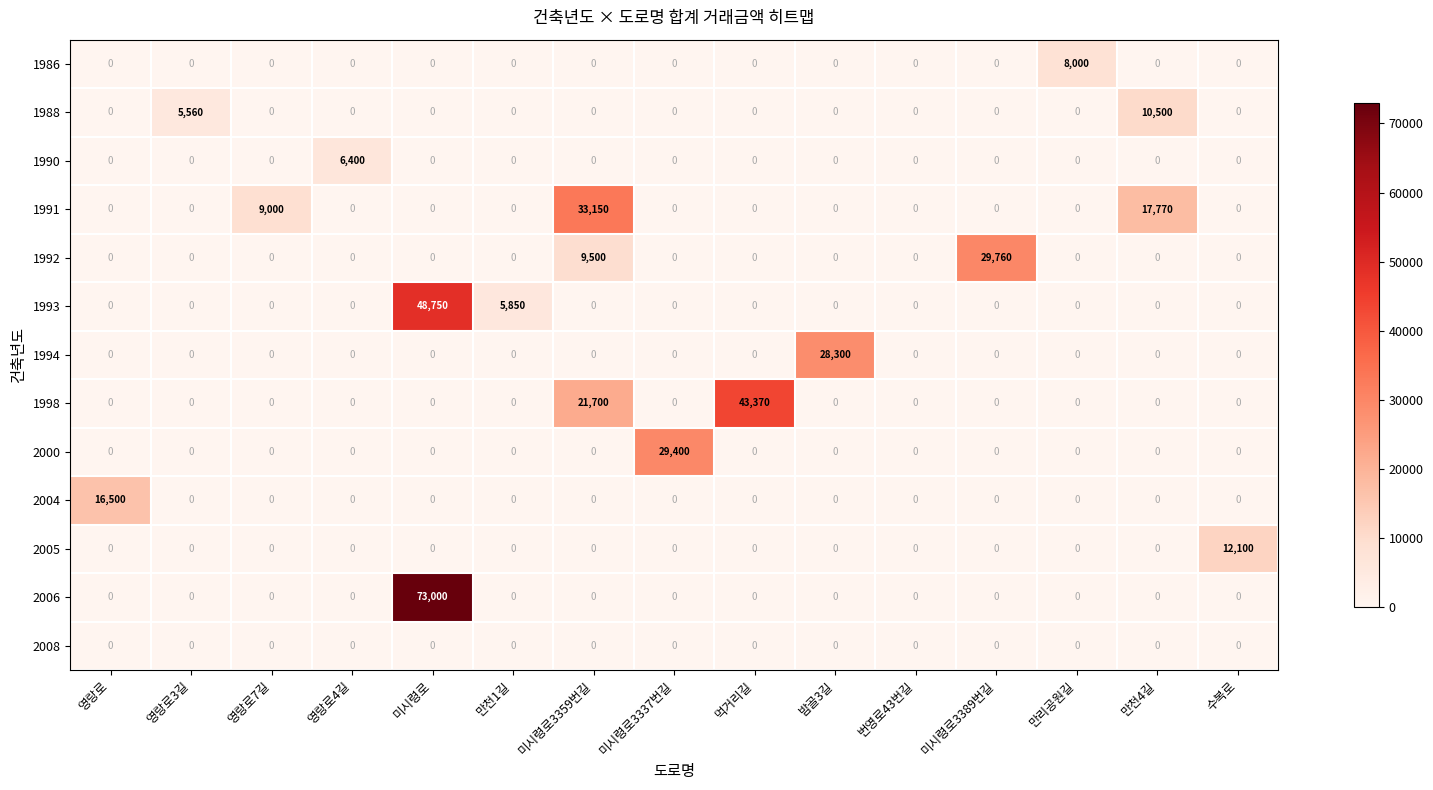

Which series has the widest spread of values?

2006